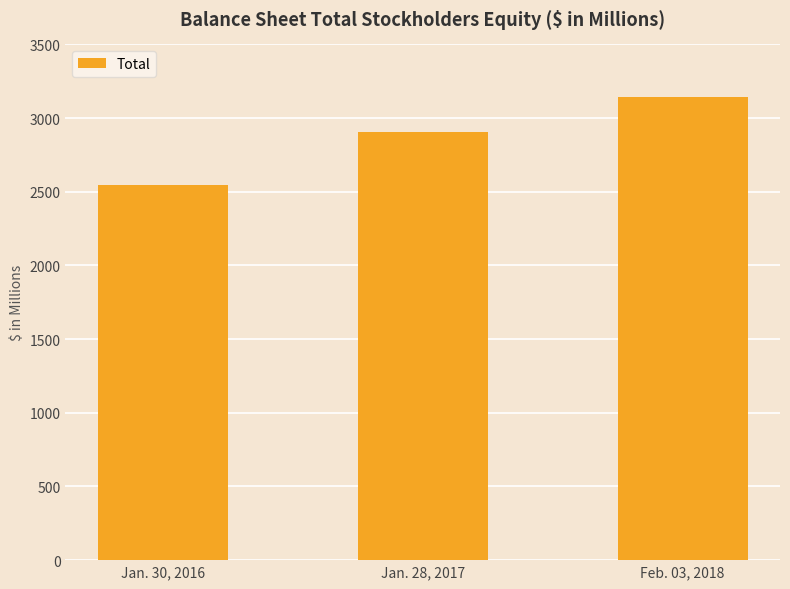

Approximately how many times larger is the value at Jan. 28, 2017 compared to Feb. 03, 2018?

0.9